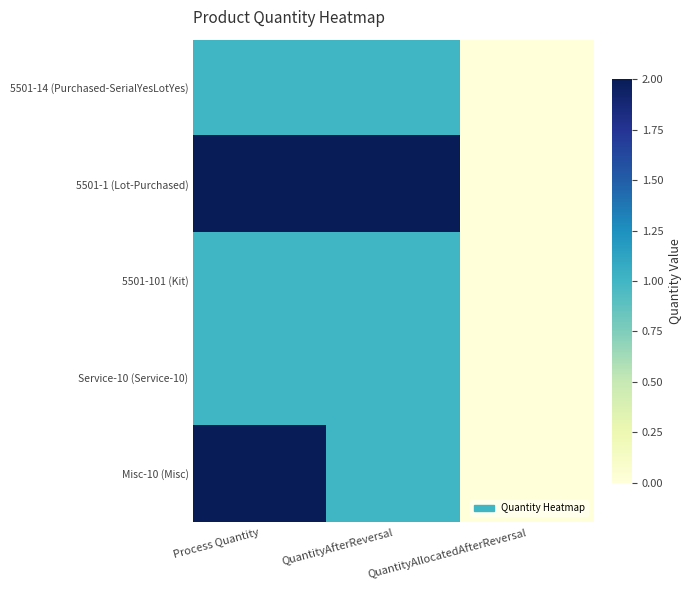

Between QuantityAfterReversal and QuantityAllocatedAfterReversal, which series saw the biggest shift?

5501-1 (Lot-Purchased)